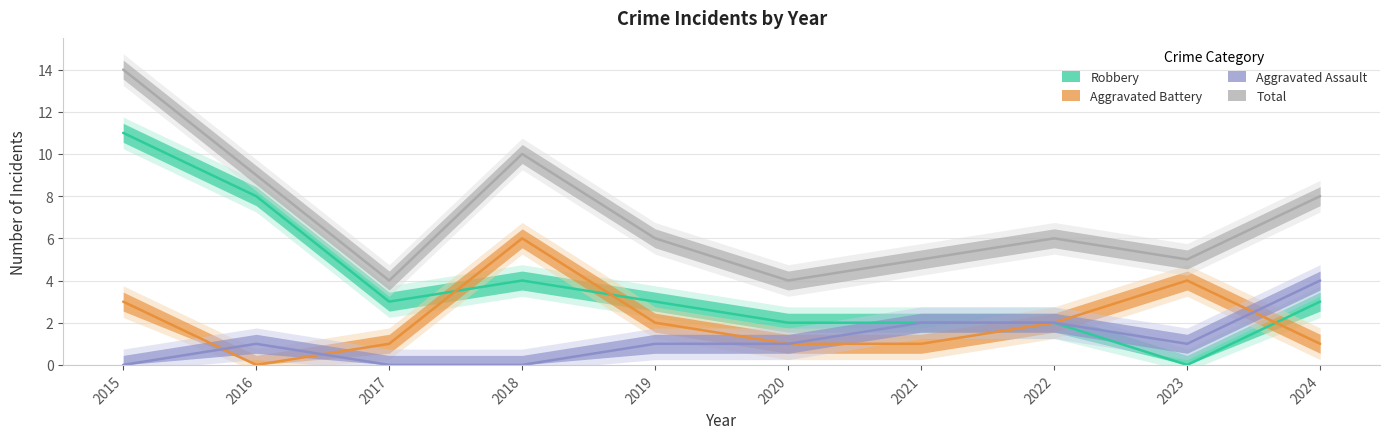

Is it true that Aggravated Battery equals 1 at 2023?

False